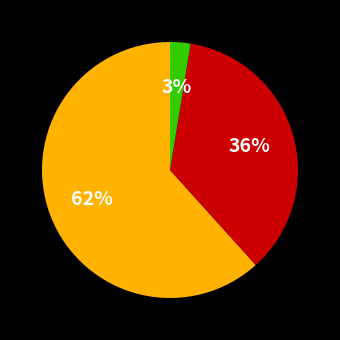

Does any single category account for the majority?

Yes